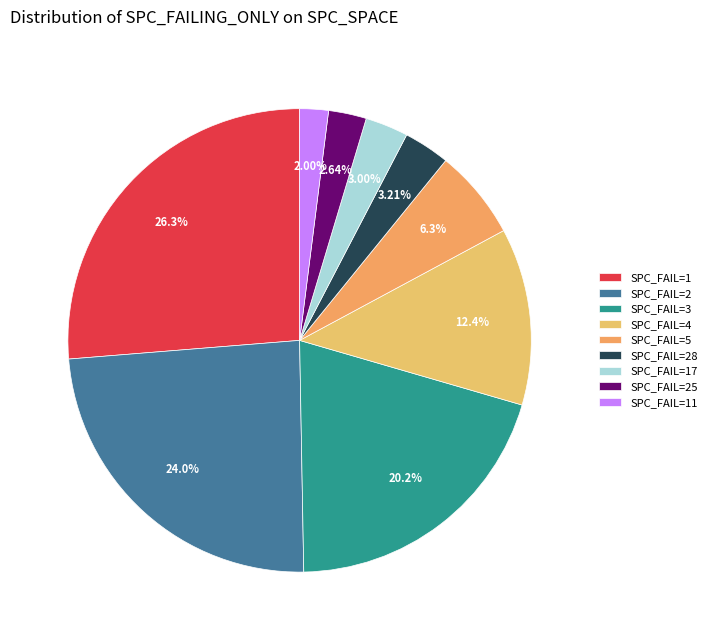

Count the number of slices in the pie.

9